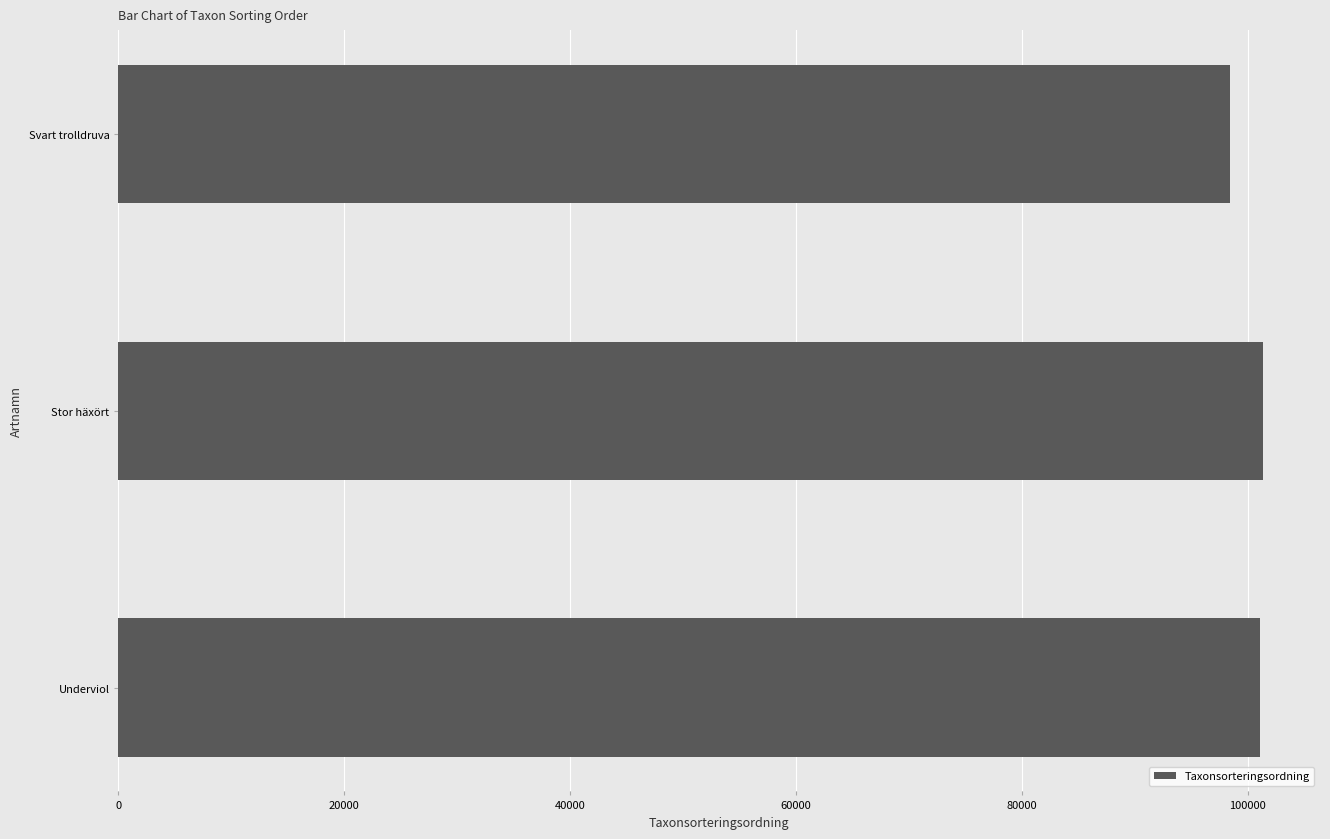

The chart shows a value of 66140 at Svart trolldruva. True or false?

False